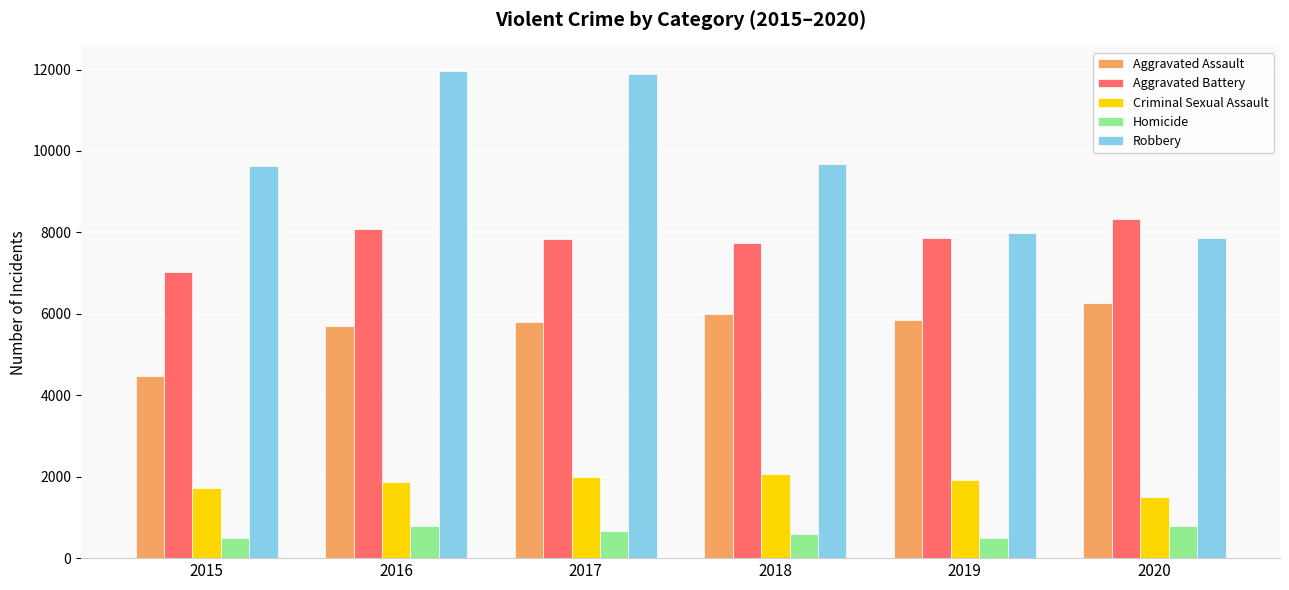

Is it true that Homicide equals 787 at 2020?

True